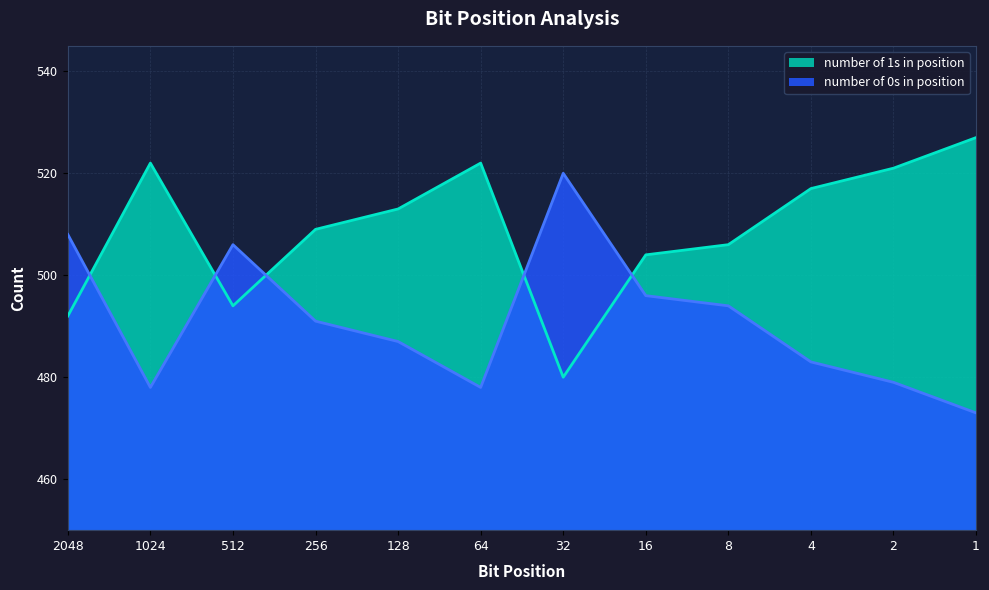

How many interior local valleys does the number of 1s in position series have?

2